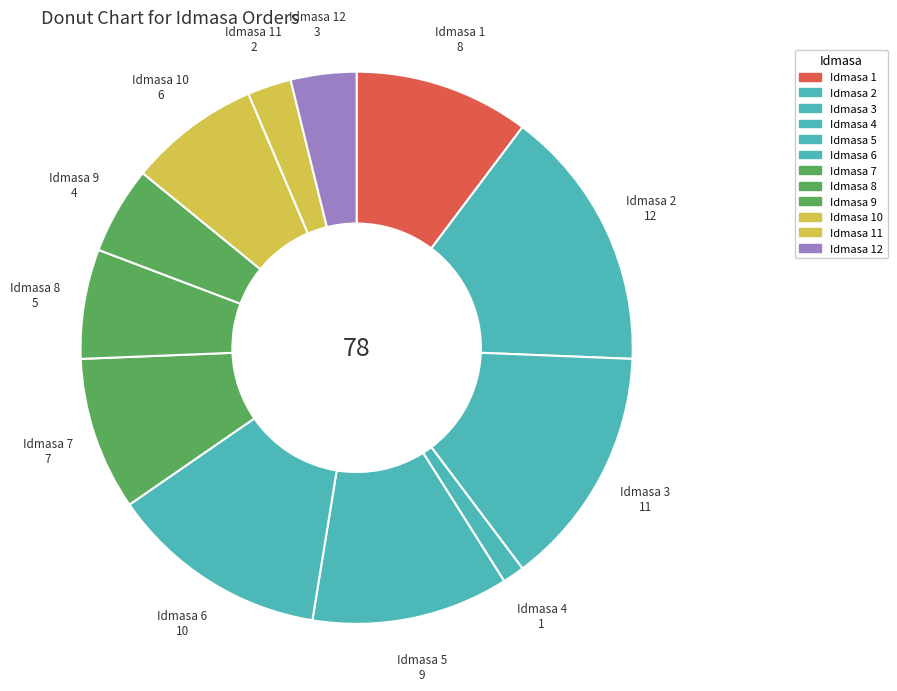

How many segments does this pie chart have?

12